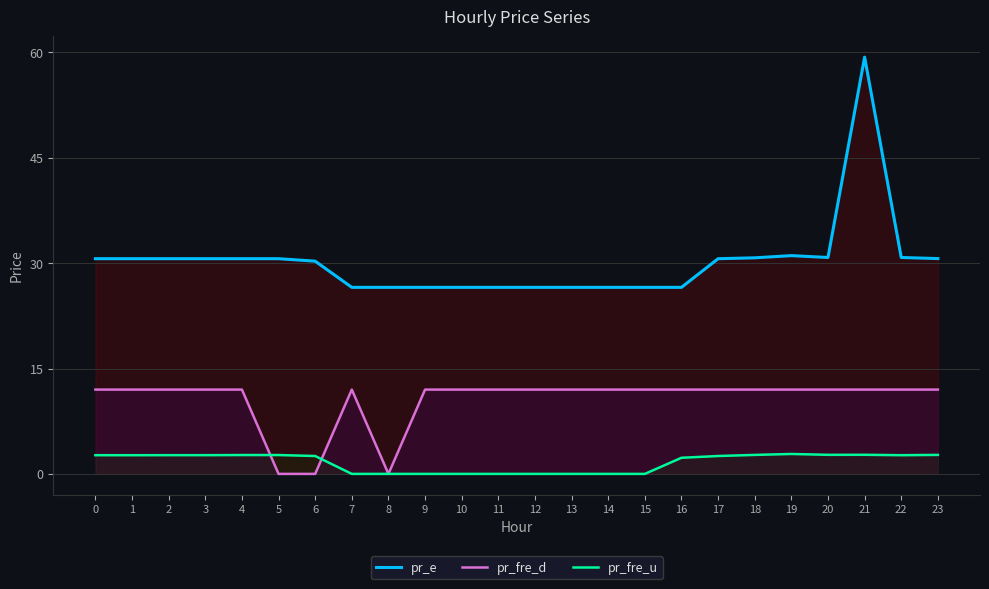

True or false: pr_fre_d and pr_fre_u cross at least once.

True